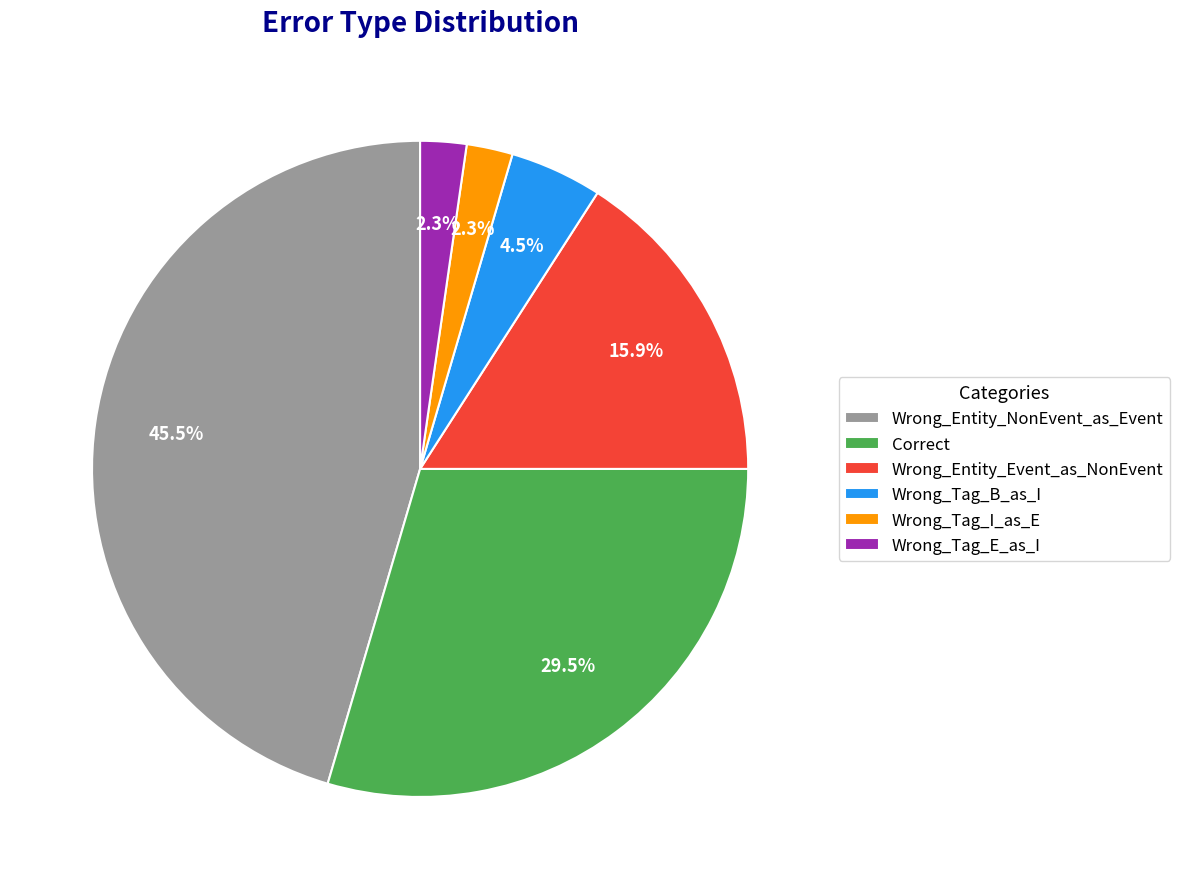

Does Wrong_Entity_NonEvent_as_Event represent more than half of the total?

No